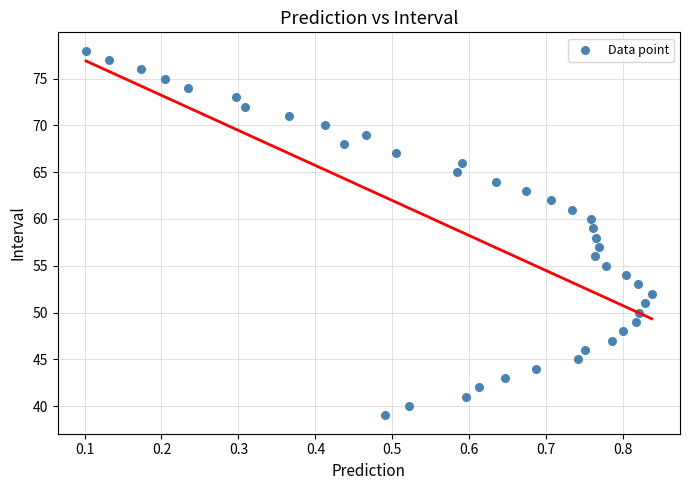

What is the range of Y values (max minus min)?

39